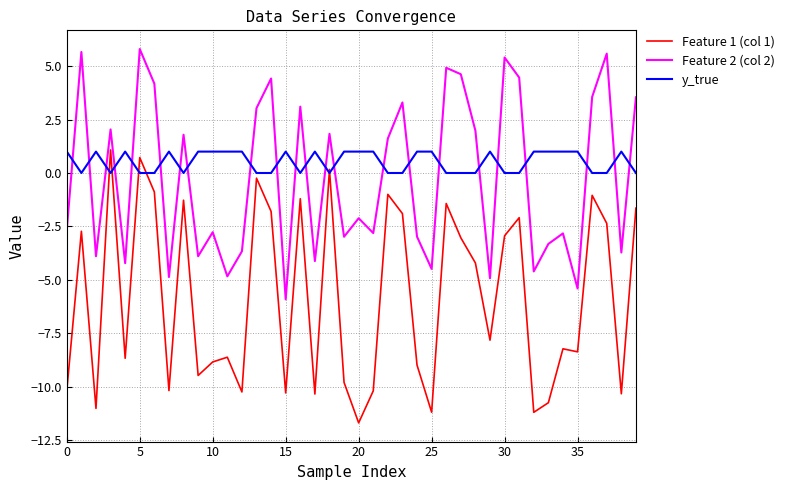

What is the minimum value shown in the chart?

-11.7